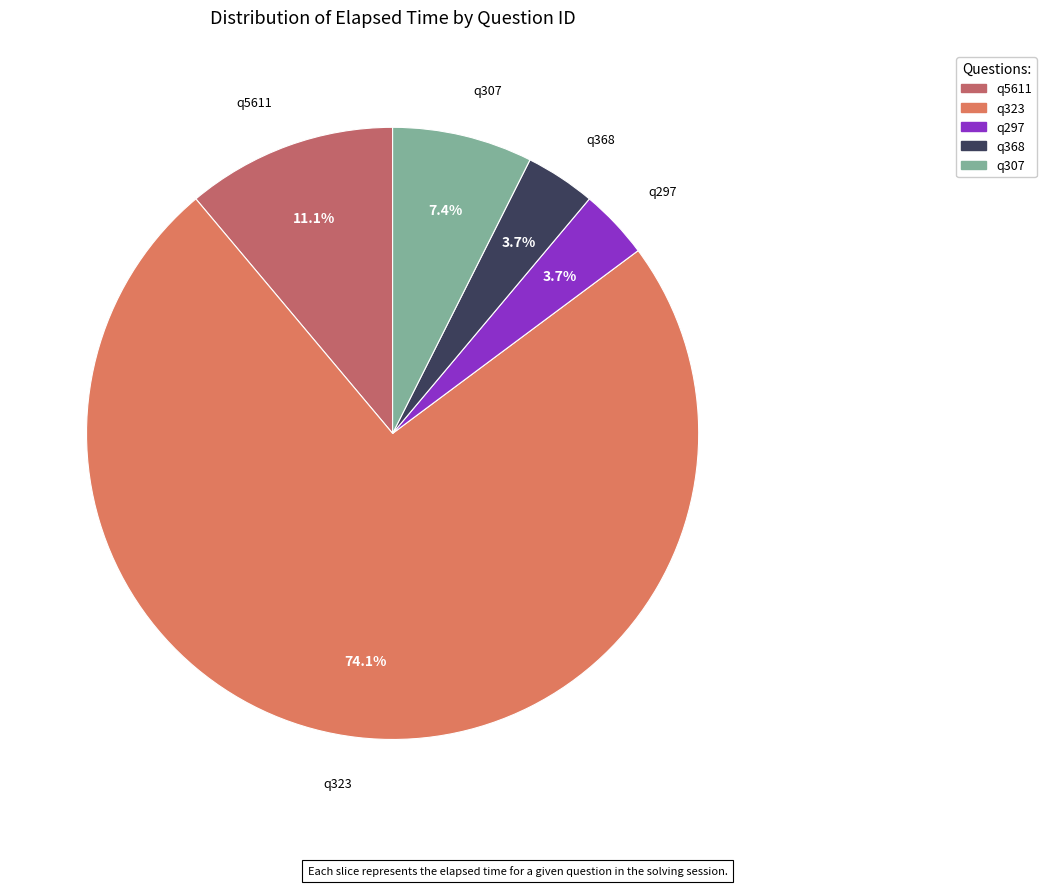

Which category has the biggest portion of the pie?

q323